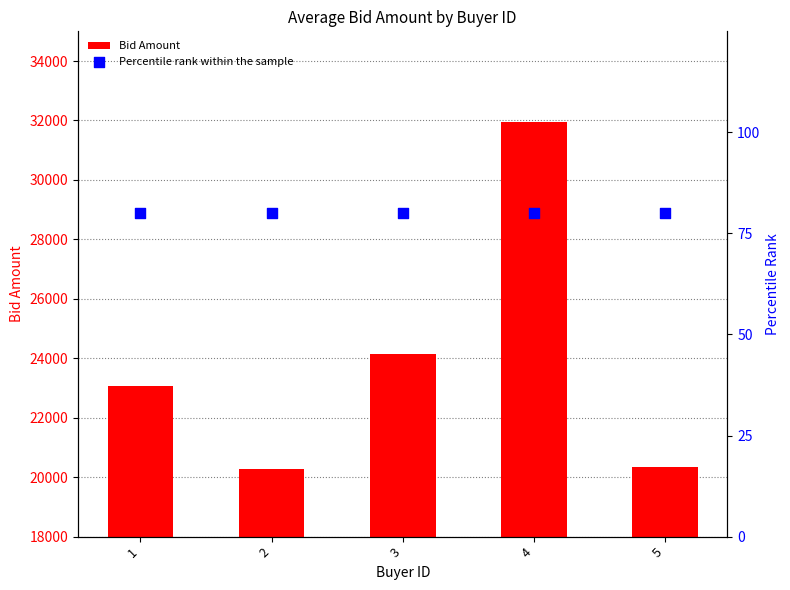

Which series has the widest spread of Y values?

Bid Amount